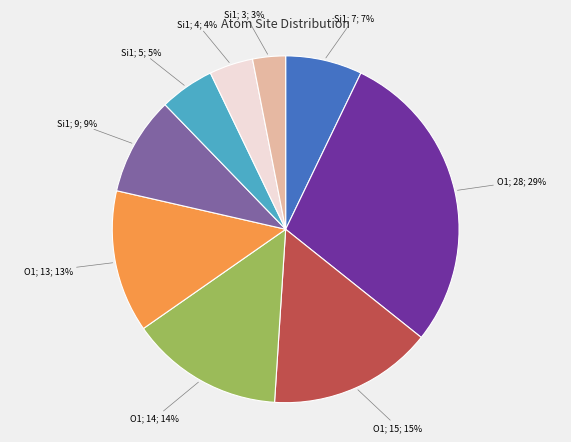

Is there any slice that represents more than half of the pie?

No